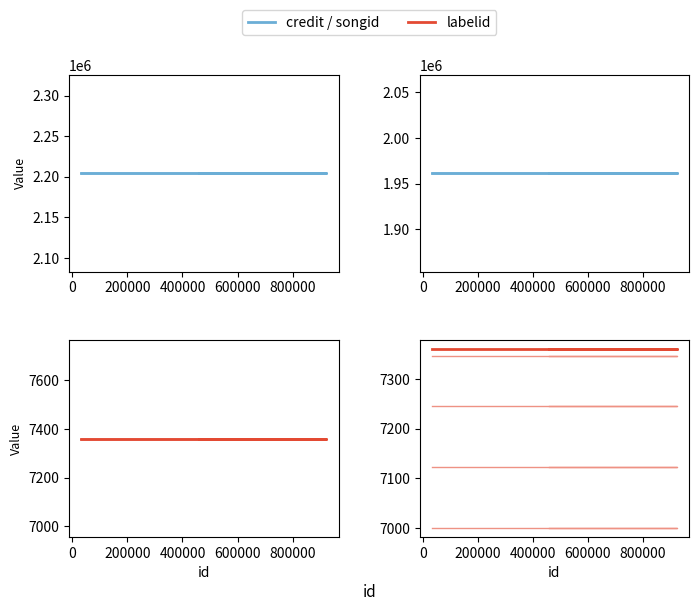

The value of credit at −200000 is 2894071. True or false?

False